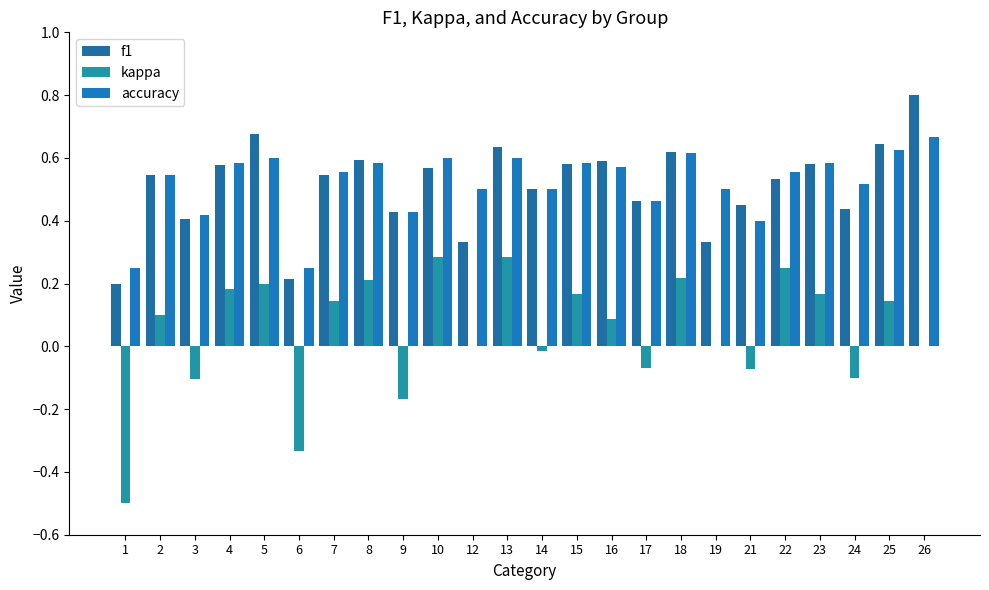

Reading left to right, what are all the values shown in this chart?

f1: 1=0.2	2=0.5	3=0.4	4=0.6	5=0.7	6=0.2	7=0.5	8=0.6	9=0.4	10=0.6	12=0.3	13=0.6	14=0.5	15=0.6	16=0.6	17=0.5	18=0.6	19=0.3	21=0.5	22=0.5	23=0.6	24=0.4	25=0.6	26=0.8
kappa: 1=-0.5	2=0.1	3=-0.1	4=0.2	5=0.2	6=-0.3	7=0.1	8=0.2	9=-0.2	10=0.3	12=0.0	13=0.3	14=-0.0	15=0.2	16=0.1	17=-0.1	18=0.2	19=0.0	21=-0.1	22=0.3	23=0.2	24=-0.1	25=0.1	26=0.0
accuracy: 1=0.2	2=0.5	3=0.4	4=0.6	5=0.6	6=0.2	7=0.6	8=0.6	9=0.4	10=0.6	12=0.5	13=0.6	14=0.5	15=0.6	16=0.6	17=0.5	18=0.6	19=0.5	21=0.4	22=0.6	23=0.6	24=0.5	25=0.6	26=0.7